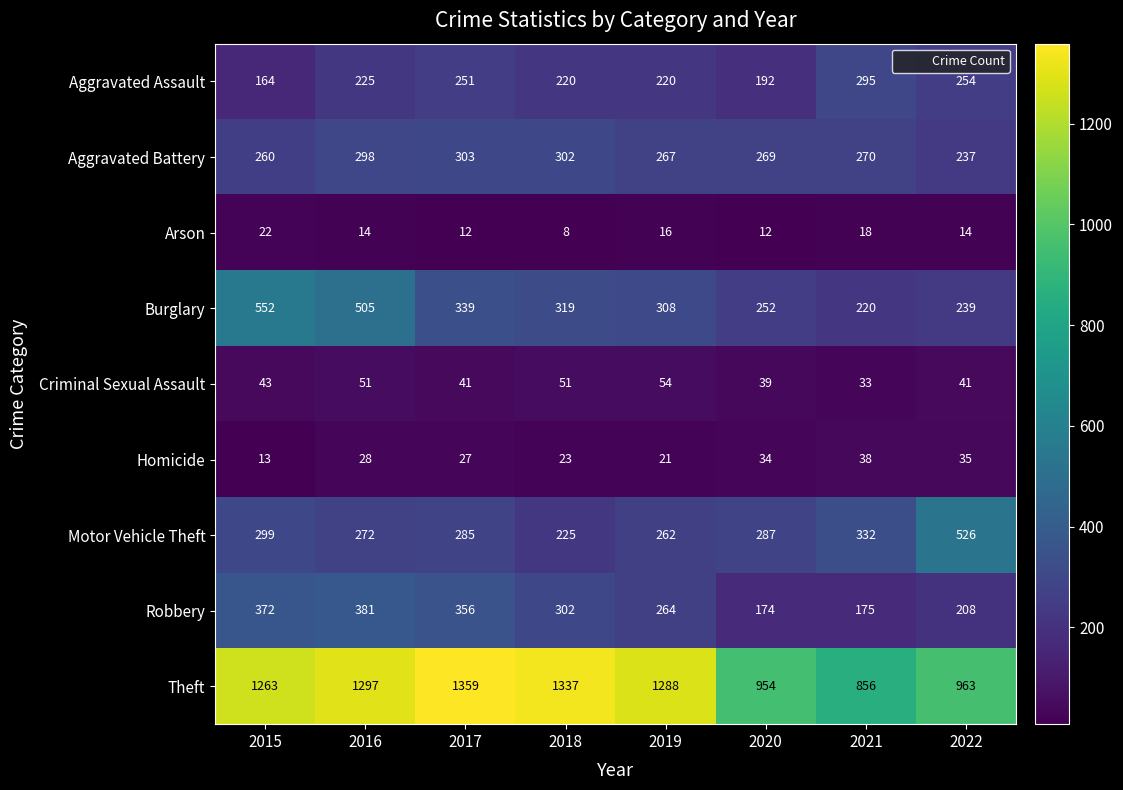

Which category has the highest value across all series?

2017